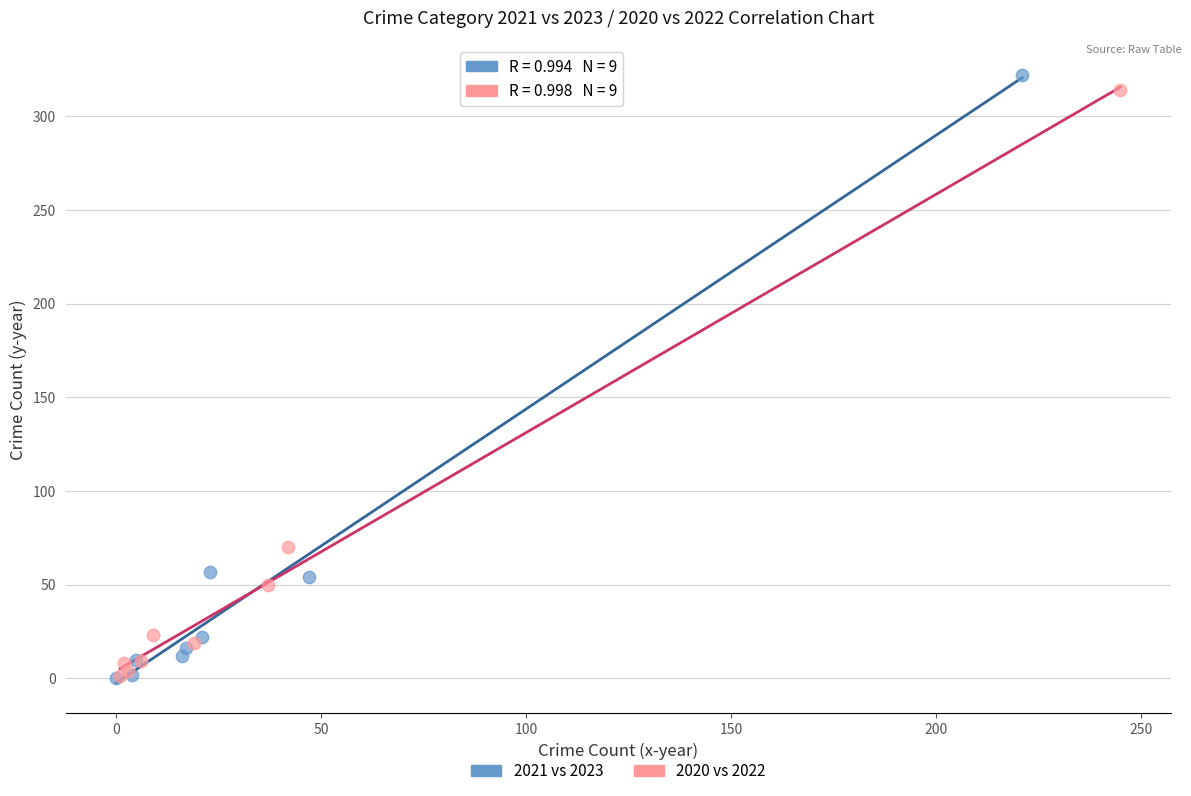

Which series has the widest spread of Y values?

2021 vs 2023